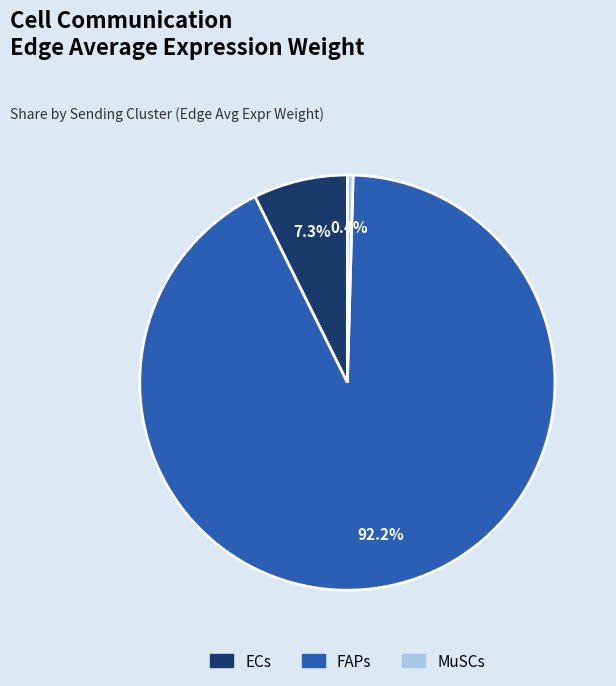

Is the sum of ECs and MuSCs greater than half?

No